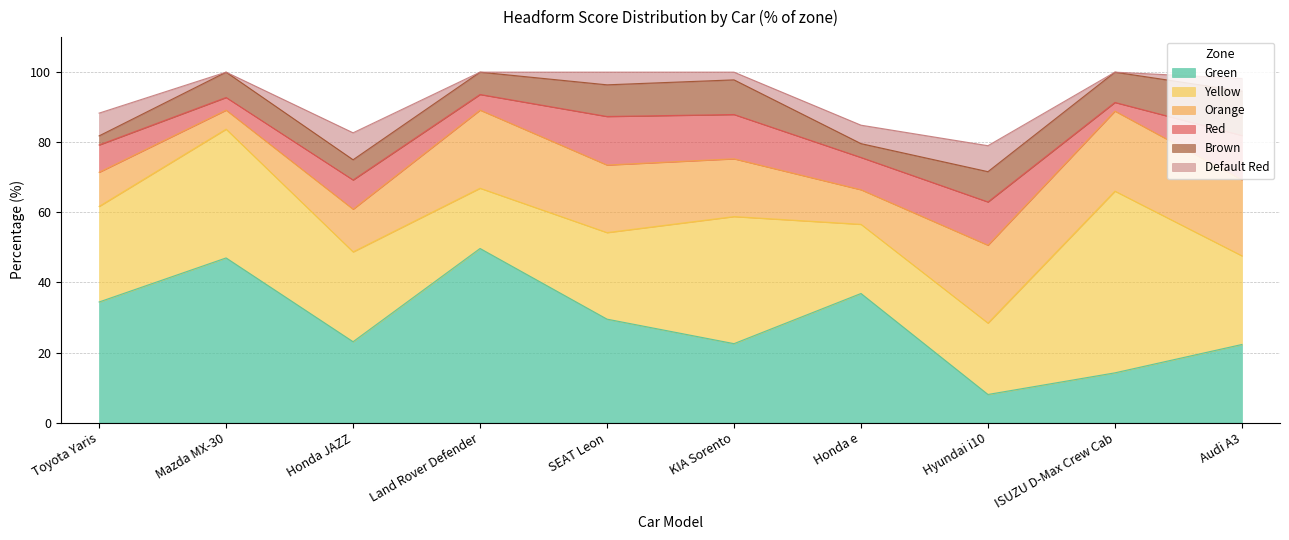

Is it true that Red equals 2.5 at ISUZU D-Max Crew Cab?

True